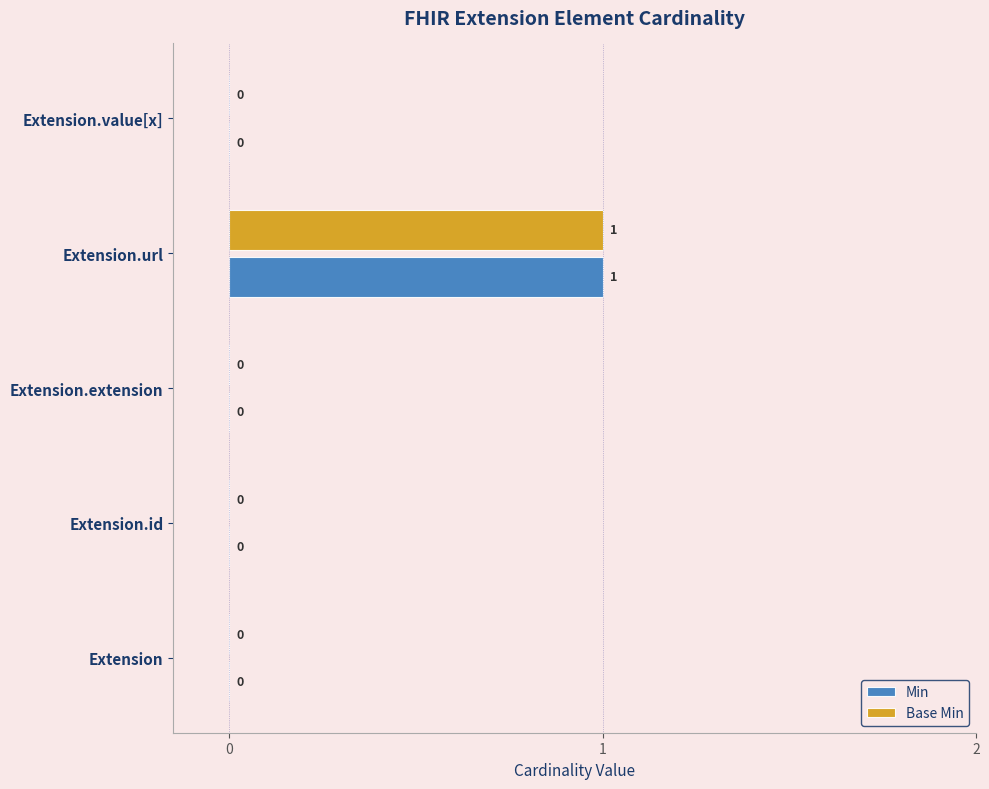

How many Min values are between 0 and 1?

5